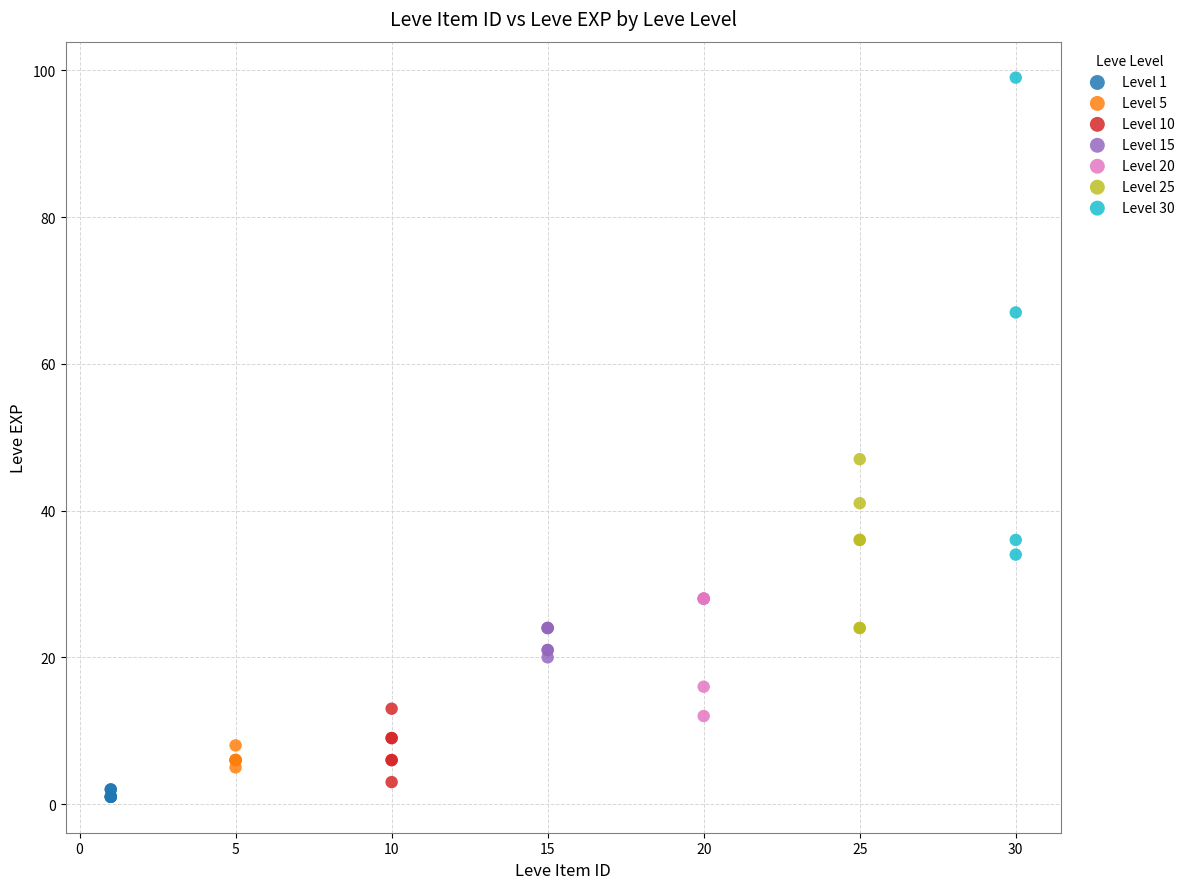

Which series has the widest spread of Y values?

Level 30